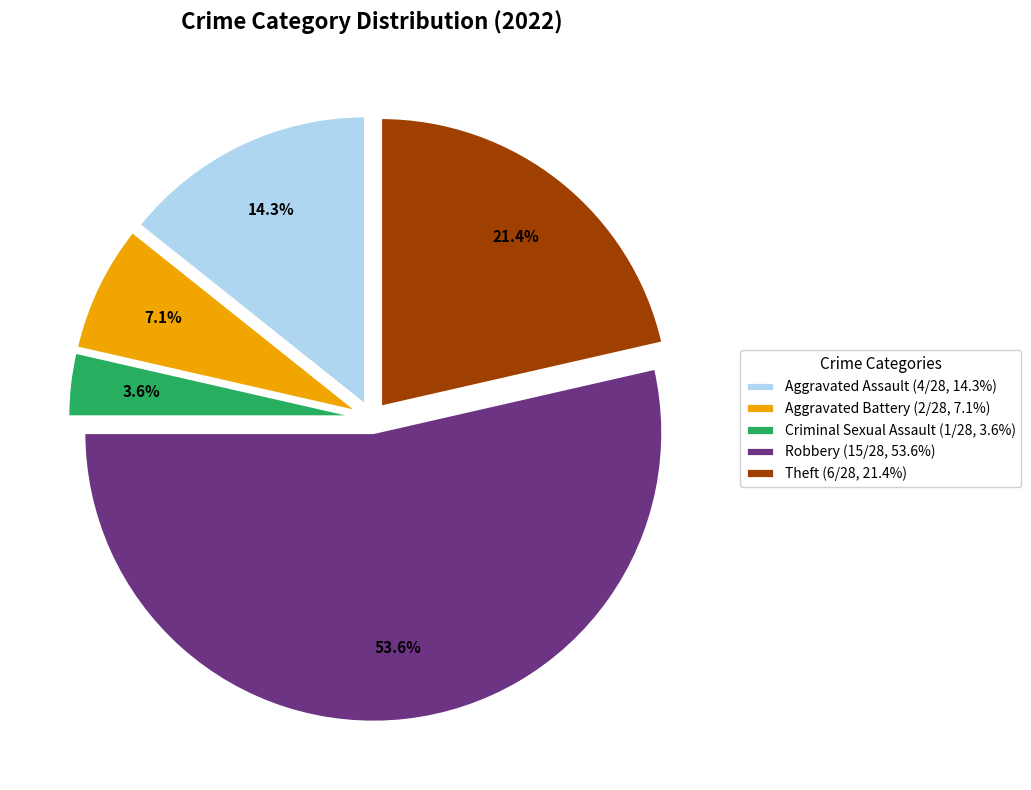

Which has a higher value, Robbery (15/28, 53.6%) or Theft (6/28, 21.4%)?

Robbery (15/28, 53.6%)